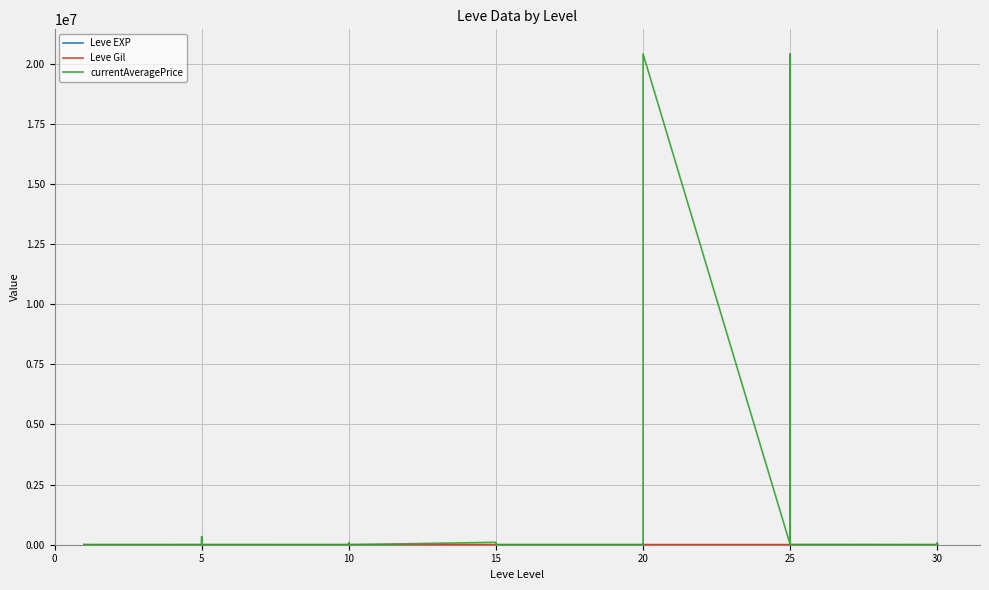

What is the sum of all Leve EXP values?

1881